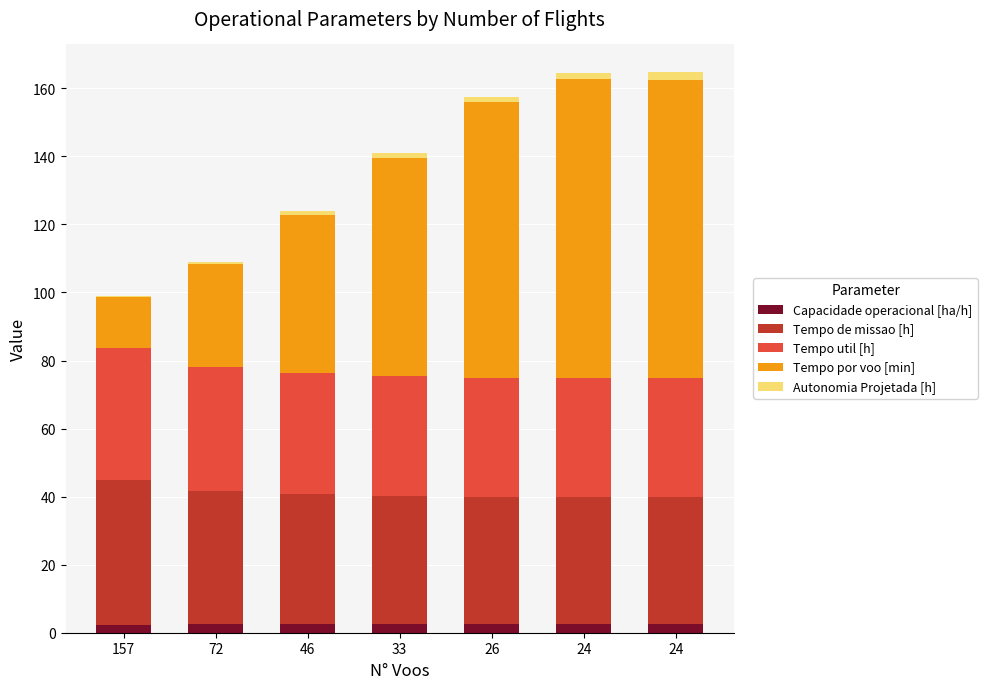

Are the bars grouped side by side (vs. stacked)?

No